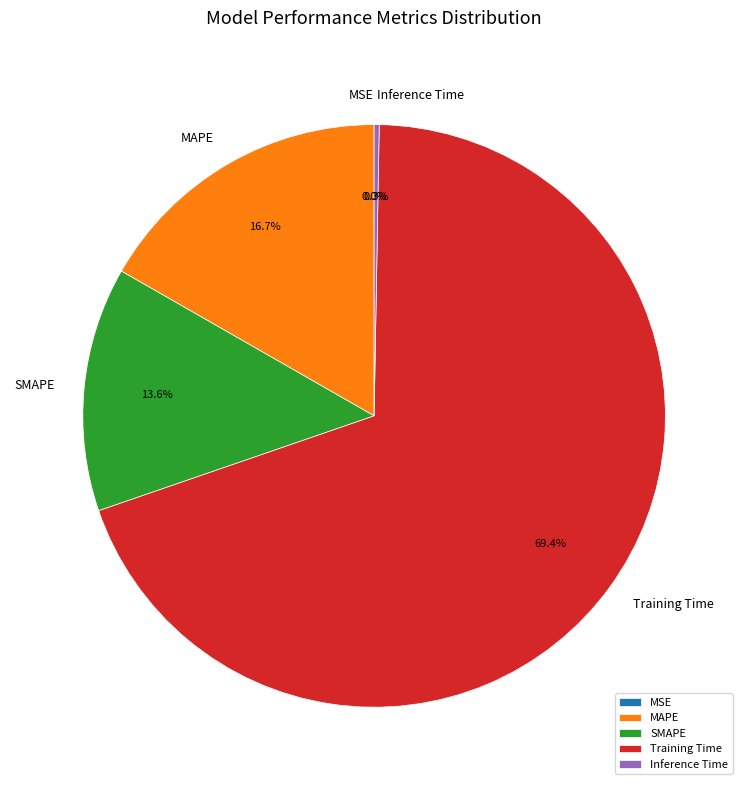

Between Training Time and MAPE, which is larger?

Training Time